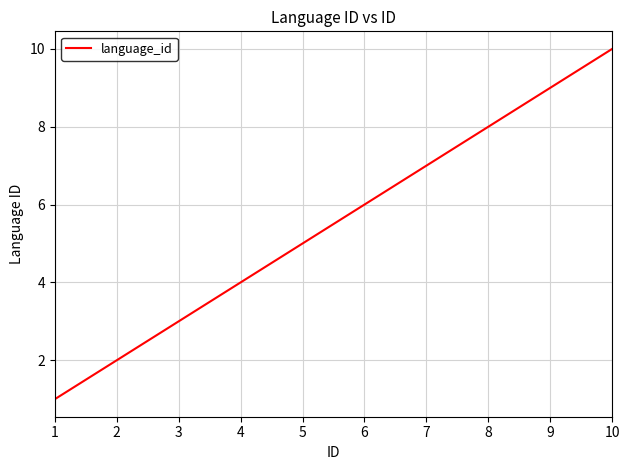

What is the difference between the maximum and minimum values?

9